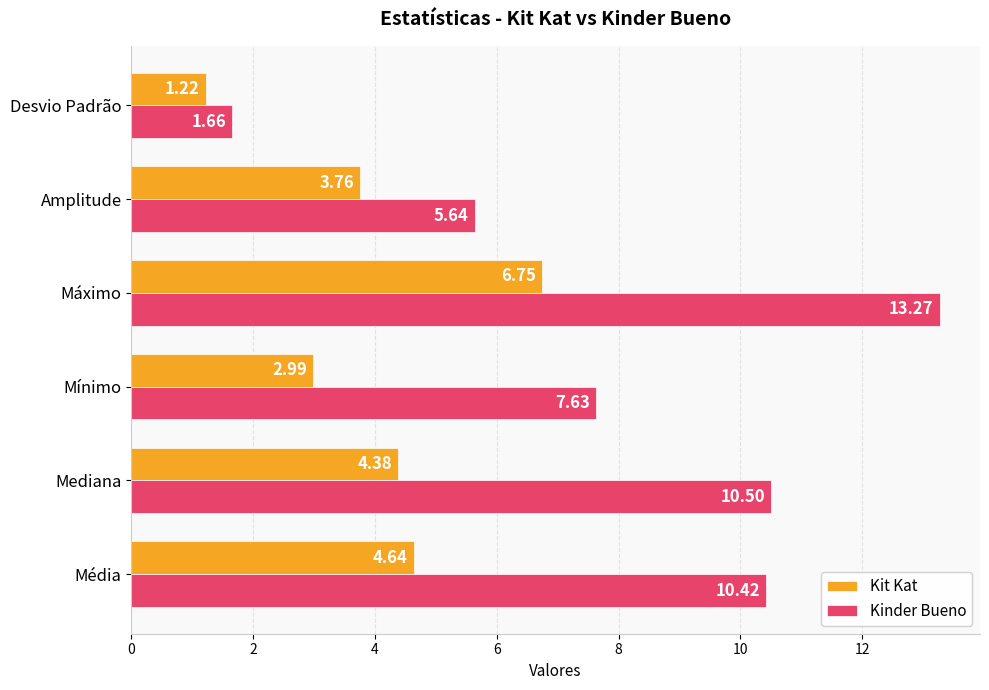

Which series changed the most between Média and Máximo?

Kinder Bueno